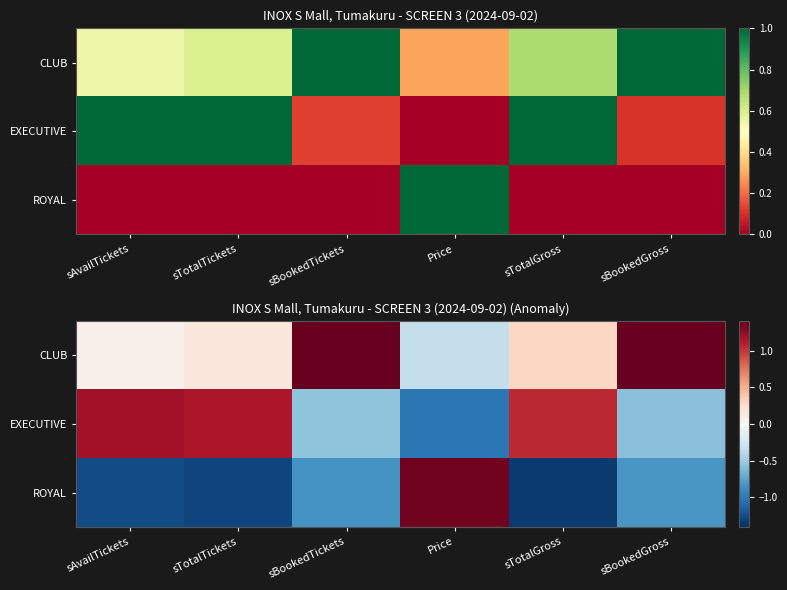

What is the average value of the CLUB series?

0.5